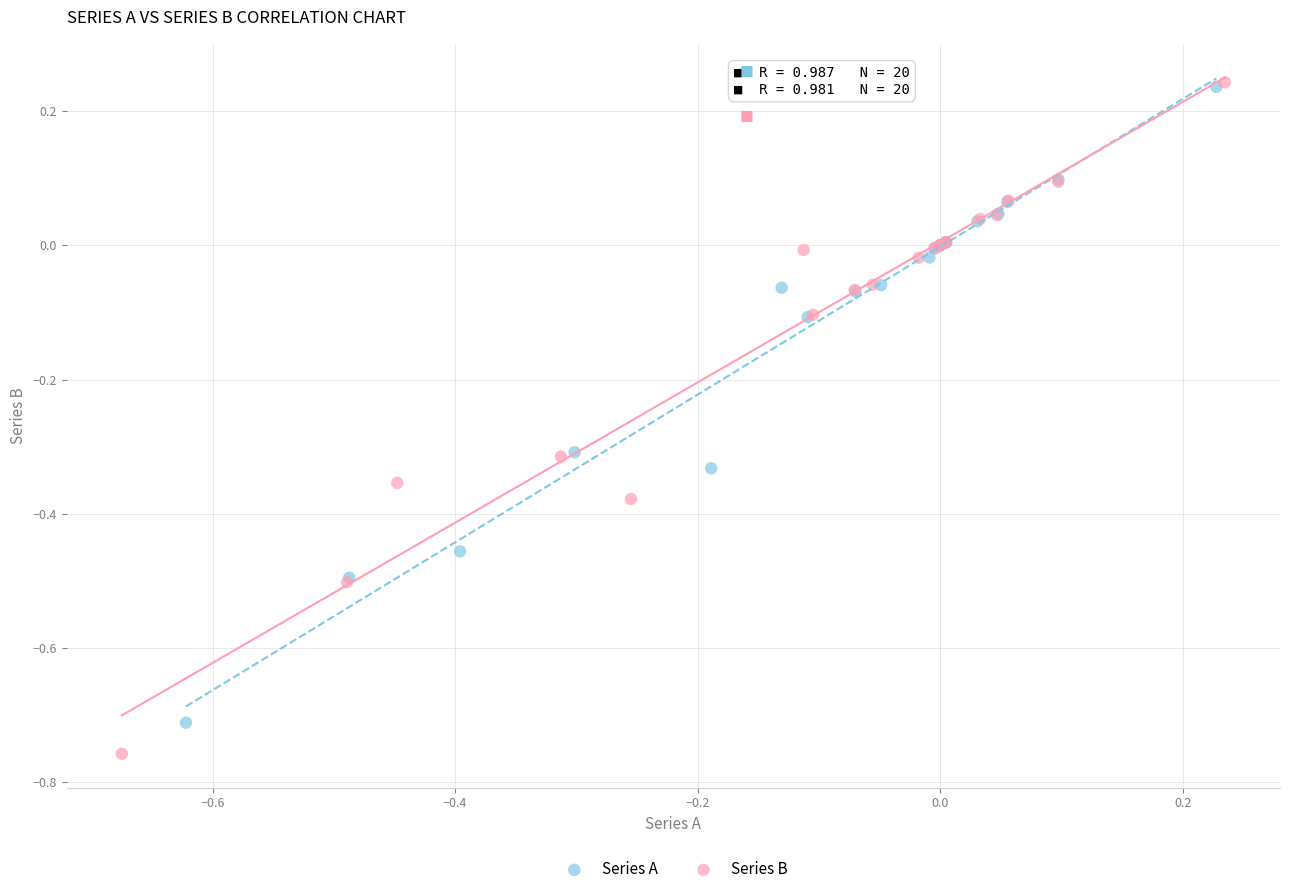

What are all the series names shown in the legend?

Series A, Series B